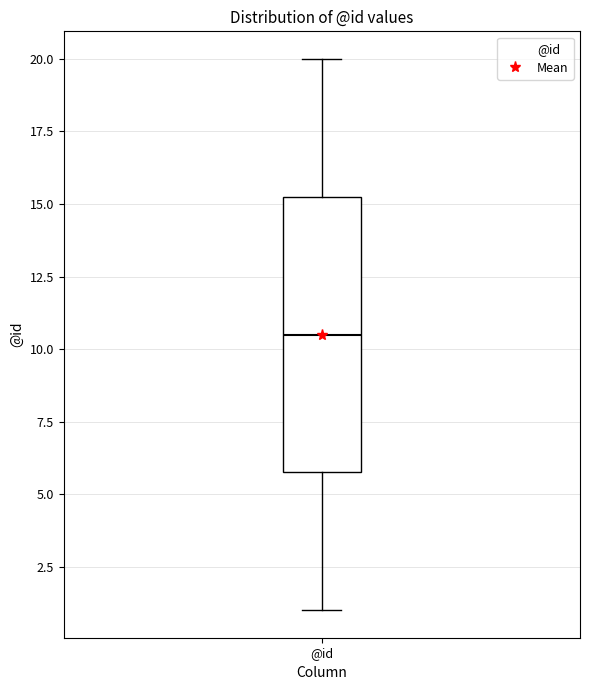

Transcribe this box plot: give where the median line is, the range the box spans, and where the two whiskers end, as read against the y-axis. The values are not printed on the chart, so give them approximately, as read against the axis.

median 10.5, box 6.0 to 15.5, whiskers 1.0 to 20.0